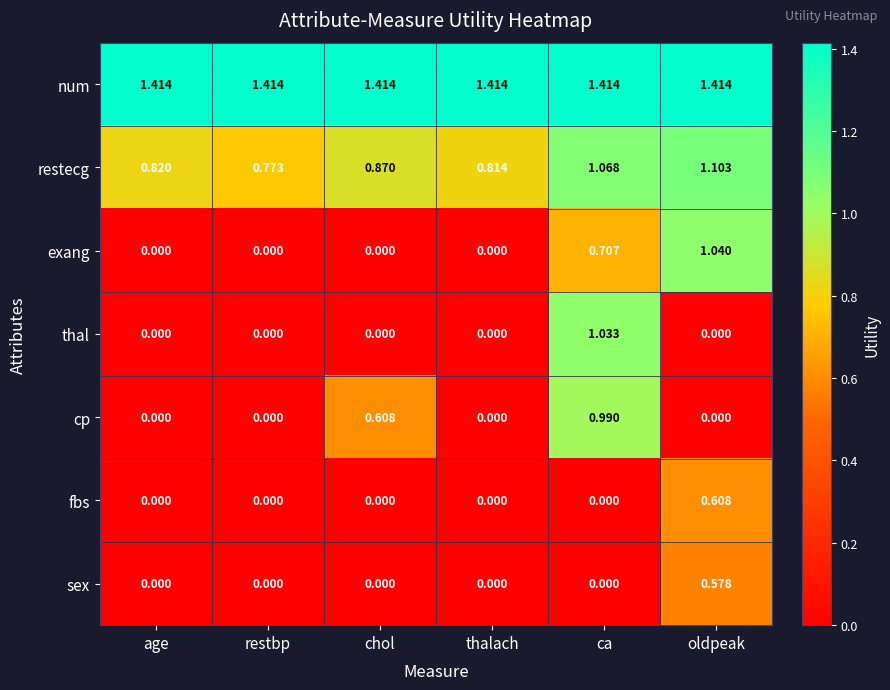

Which series has the widest spread of values?

exang